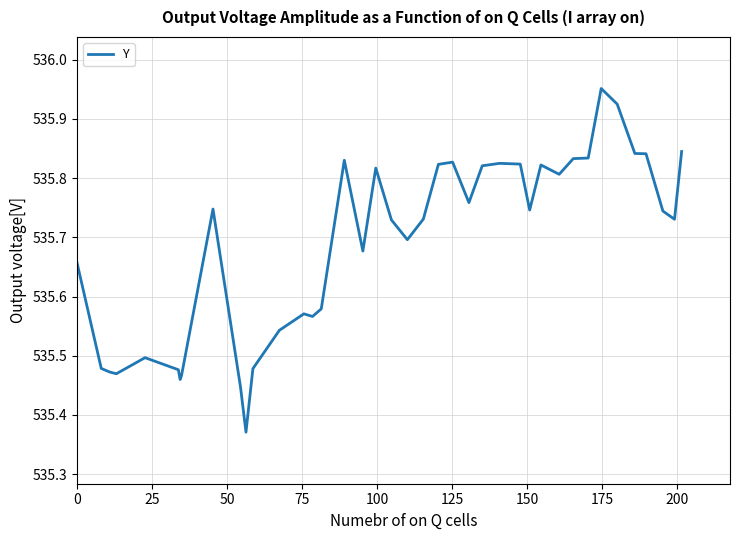

What is the difference between the maximum and minimum values?

0.6